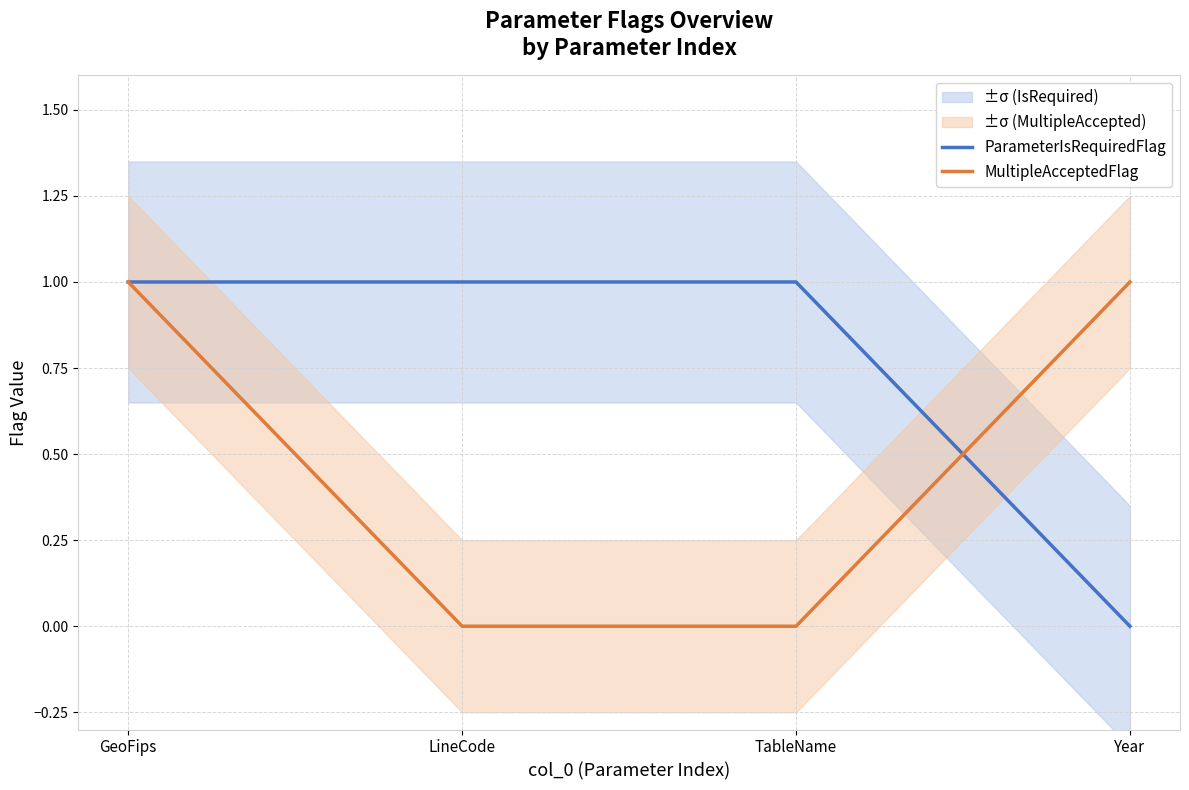

What is the total value across all series at Year?

1